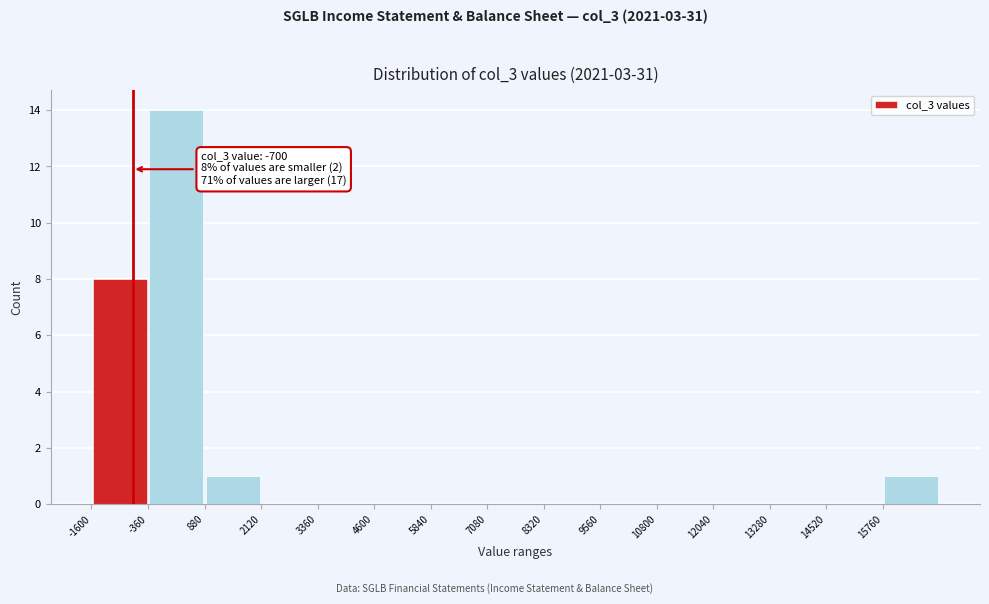

Which range on the x-axis has the tallest bar?

-360 to 880